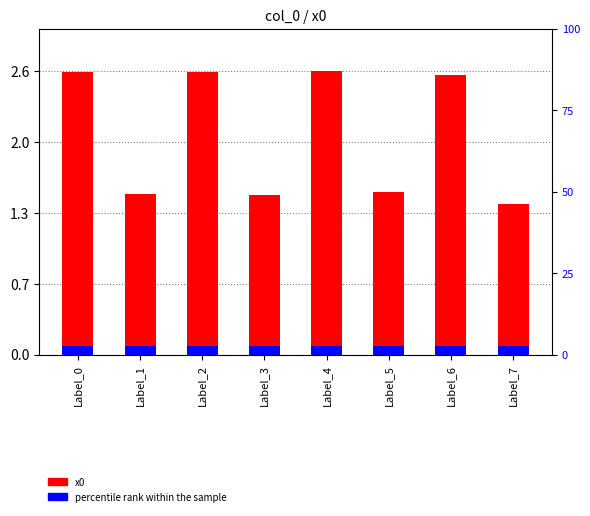

List the labels in order of value, largest first.

Label_4, Label_0, Label_2, Label_6, Label_5, Label_1, Label_3, Label_7